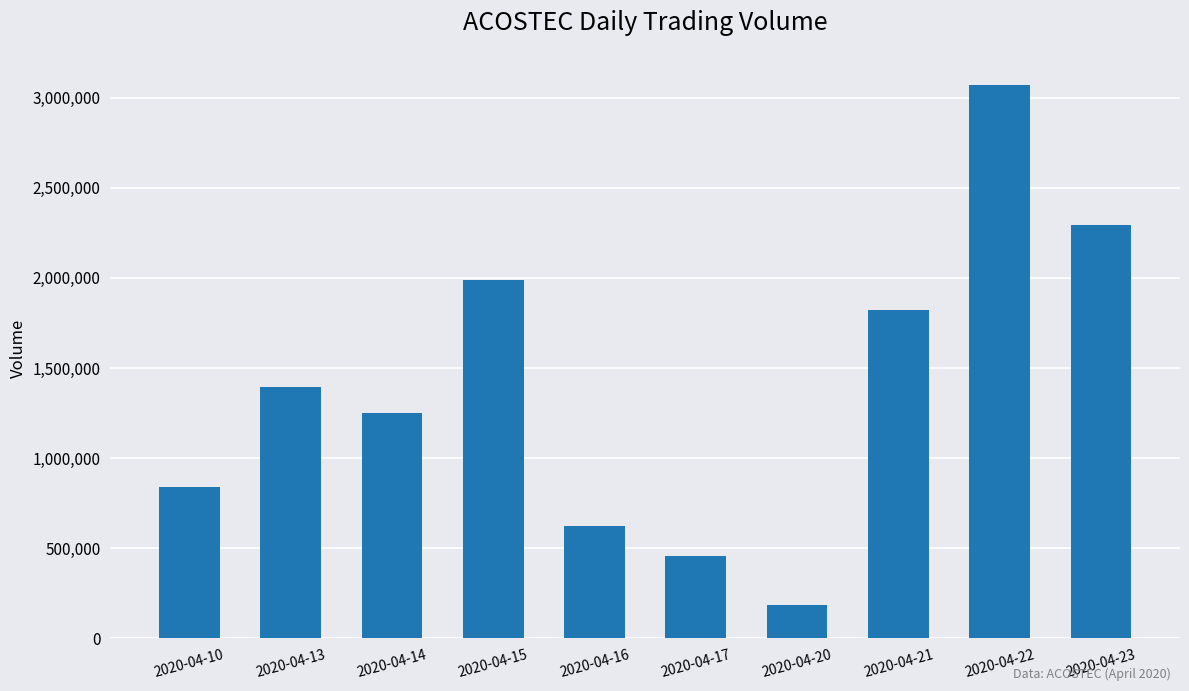

Count the number of categories in the chart.

10